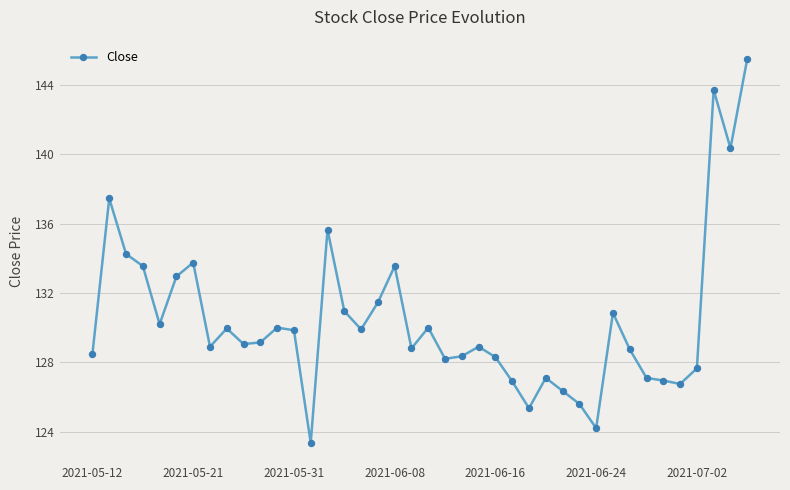

What is the sum of all values?

5218.1